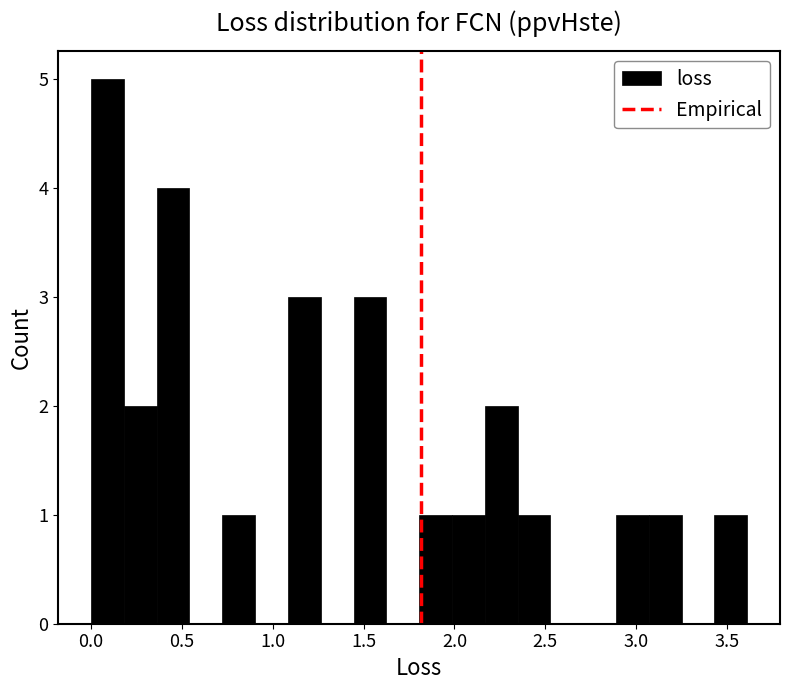

Read against the x-axis, roughly where is the centre of the tallest bar?

0.10